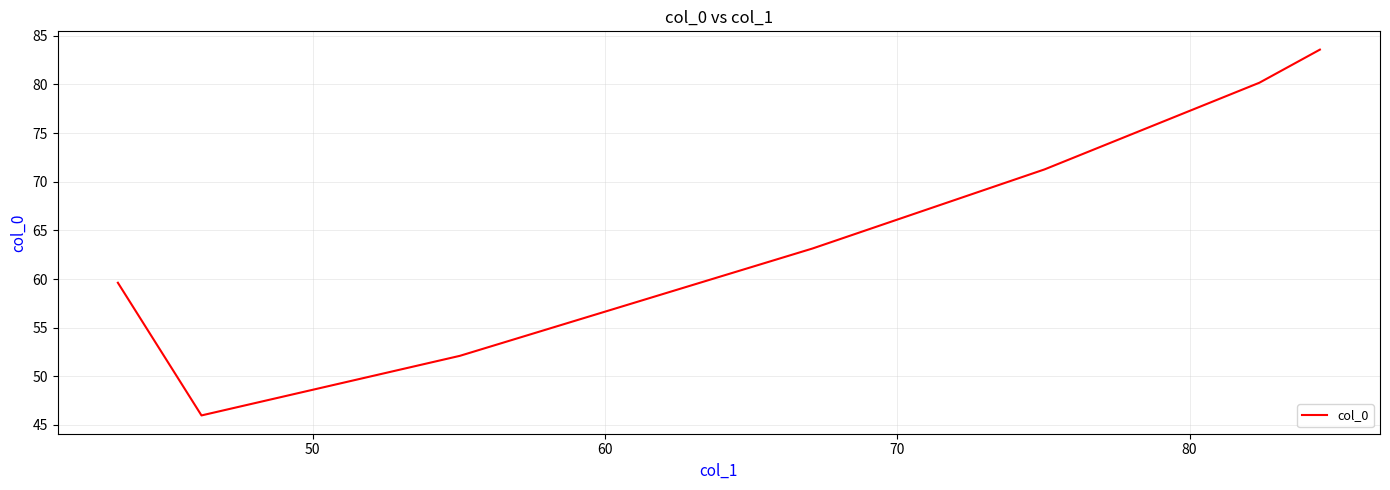

What is the maximum value shown in the chart?

83.6